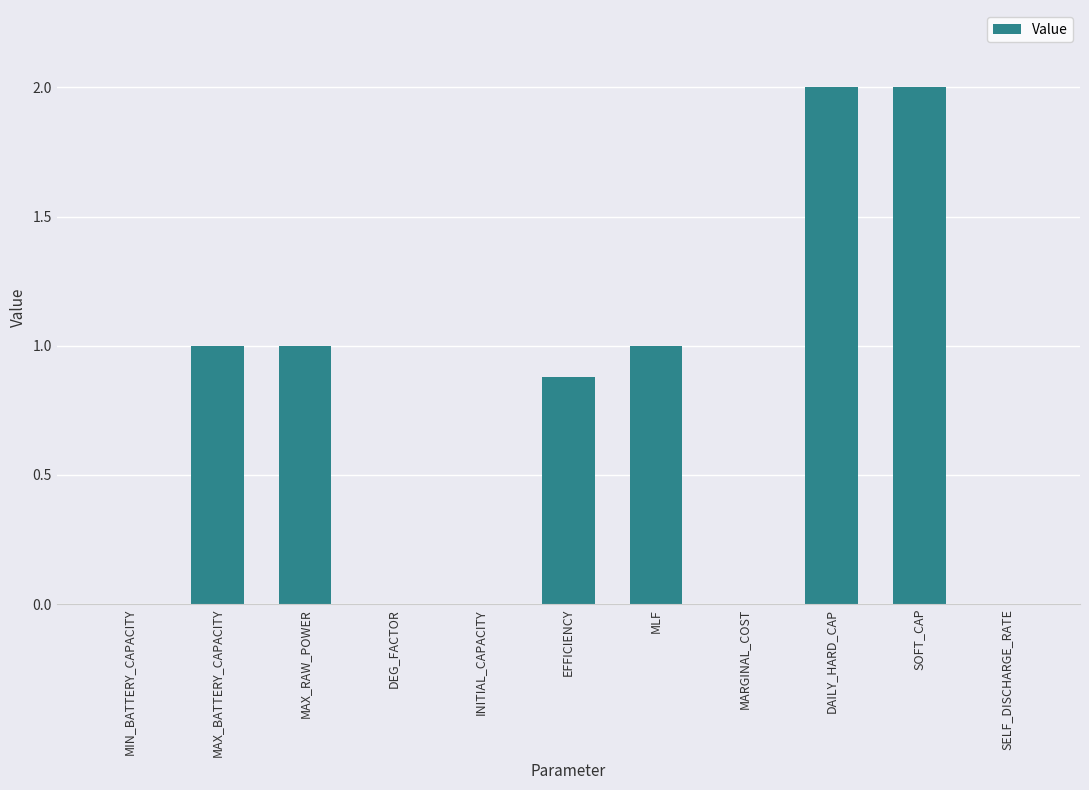

How many series are shown in this chart?

1